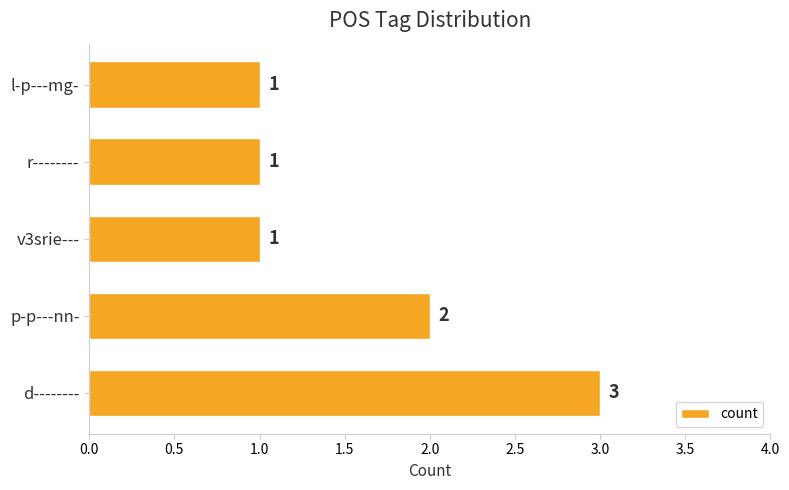

Reading bottom to top, what are all the values shown in this chart?

3	2	1	1	1